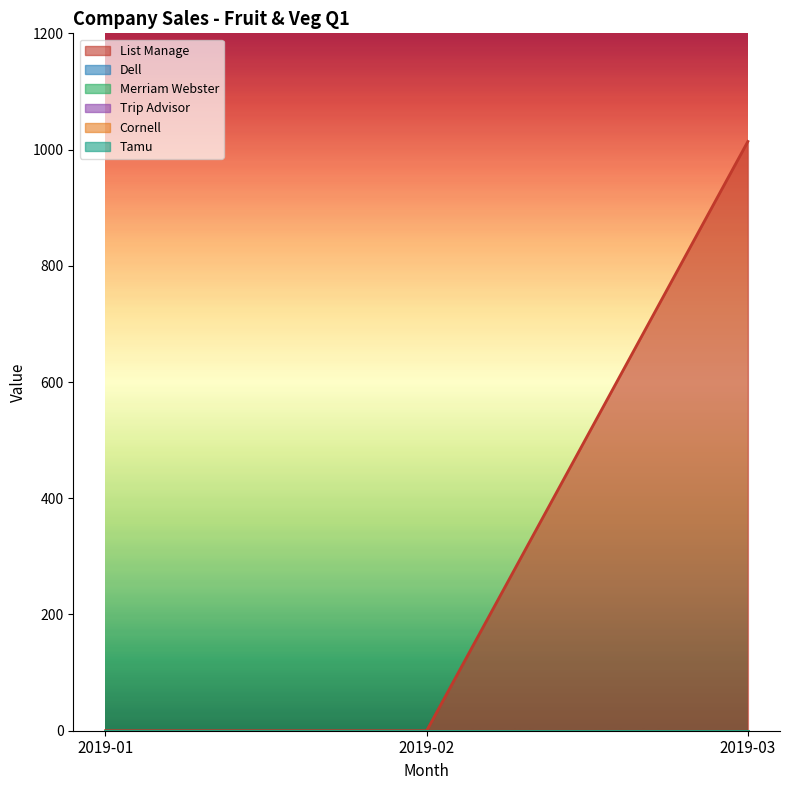

Reading right to left, extract all data points from this chart.

List Manage: 2019-03=1014	2019-02=0	2019-01=0
Dell: 2019-03=0	2019-02=0	2019-01=0
Merriam Webster: 2019-03=0	2019-02=0	2019-01=0
Trip Advisor: 2019-03=0	2019-02=0	2019-01=0
Cornell: 2019-03=0	2019-02=0	2019-01=0
Tamu: 2019-03=0	2019-02=0	2019-01=0